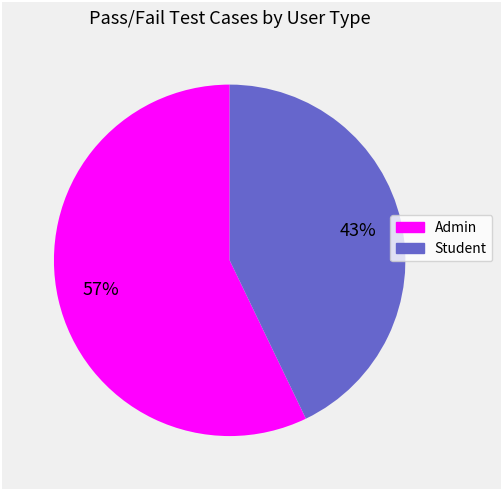

Is the sum of Student and Admin greater than half?

Yes